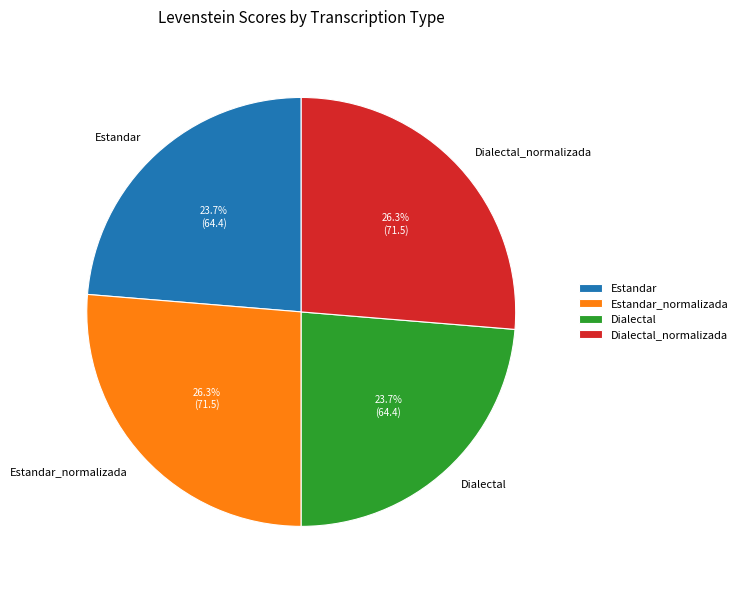

What portion of the pie excludes Dialectal_normalizada?

73.7%